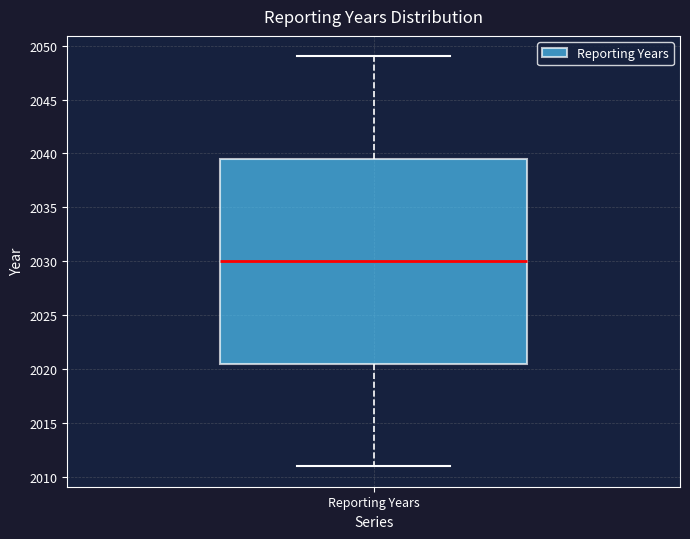

Read this box plot against the y-axis: the position of the median line, the range covered by the box, and the ends of both whiskers. The values are not printed on the chart, so give them approximately, as read against the axis.

median 2030.0, box 2020.5 to 2039.5, whiskers 2011.0 to 2049.0